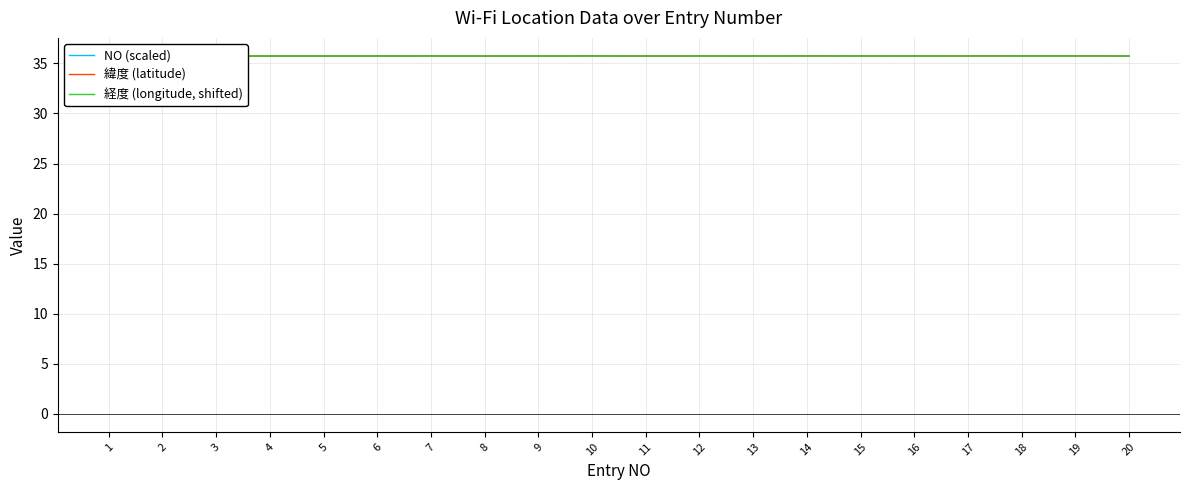

What is the total value across all series at 8?

107.2